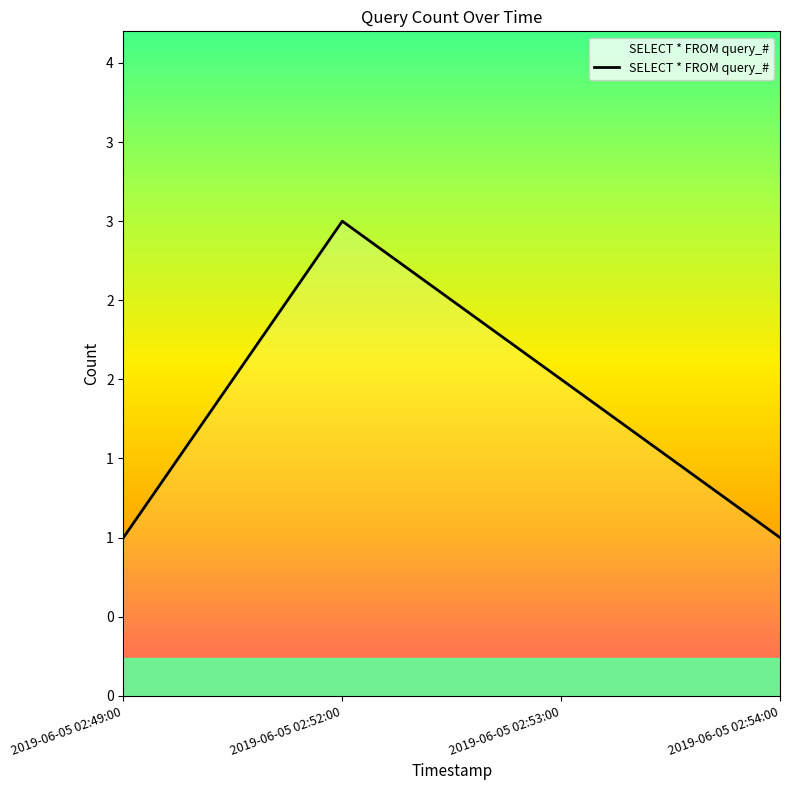

Between 2019-06-05 02:54:00 and 2019-06-05 02:49:00, which is larger?

2019-06-05 02:54:00